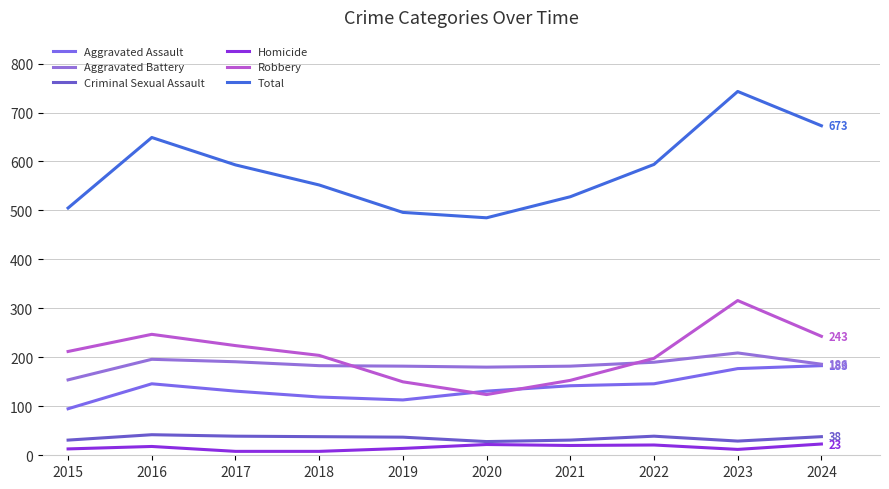

True or false: Robbery and Criminal Sexual Assault intersect in this chart.

False